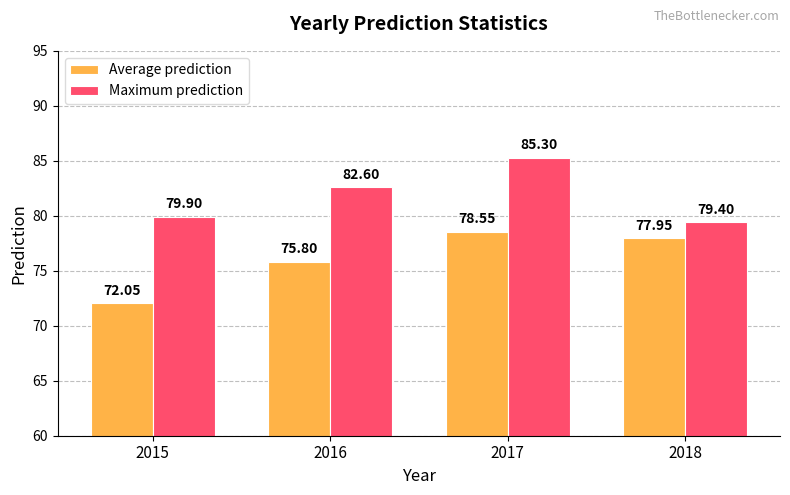

What is the difference between the maximum and minimum values in the Average prediction series?

6.5